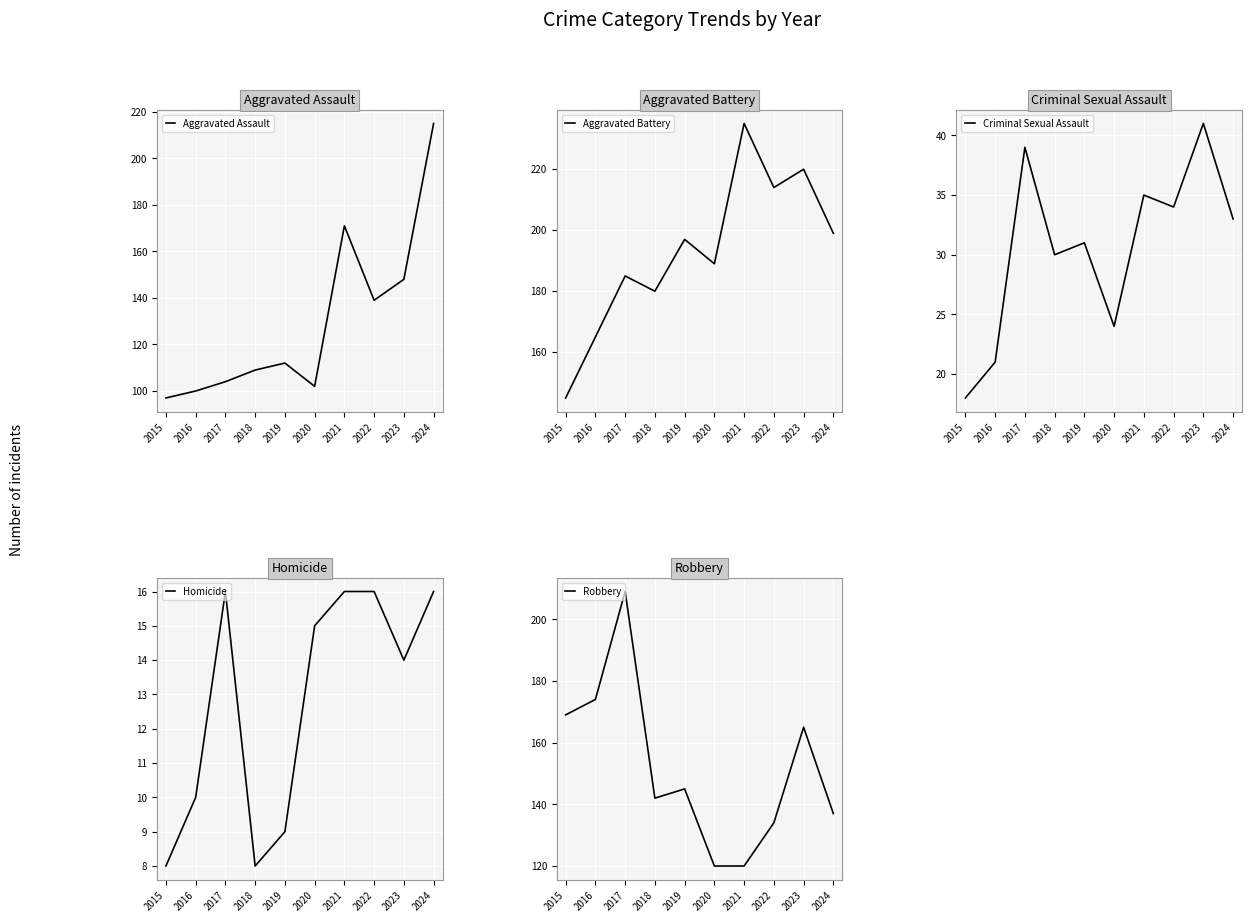

The value of Aggravated Assault at 2015 is 156. True or false?

False